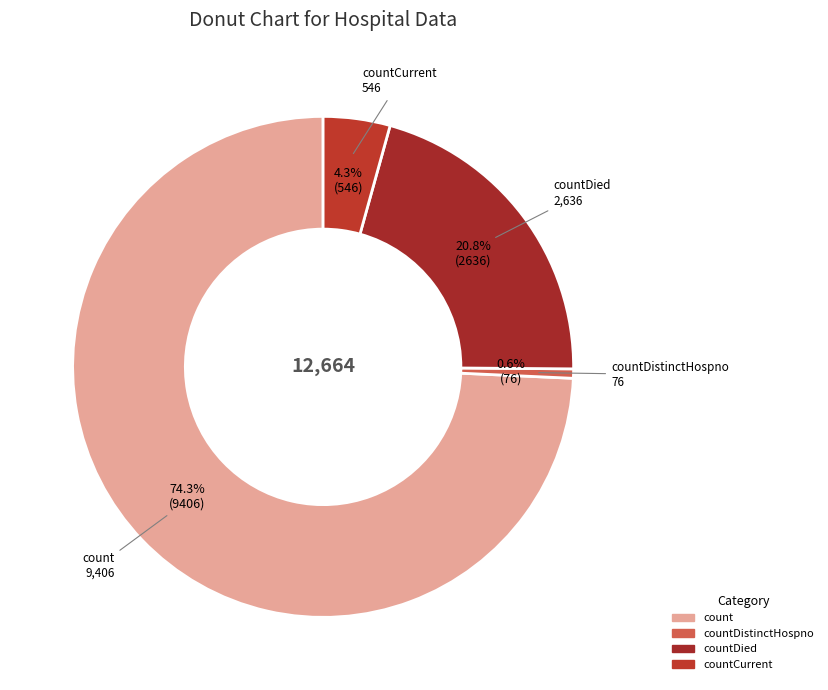

Count the number of slices in the pie.

4